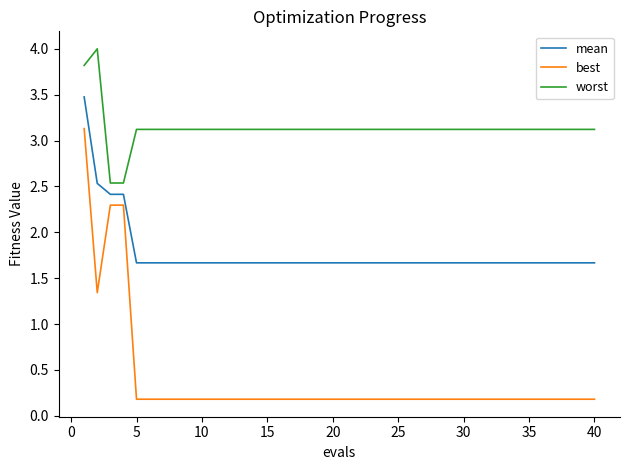

How many lines are shown in the chart?

3